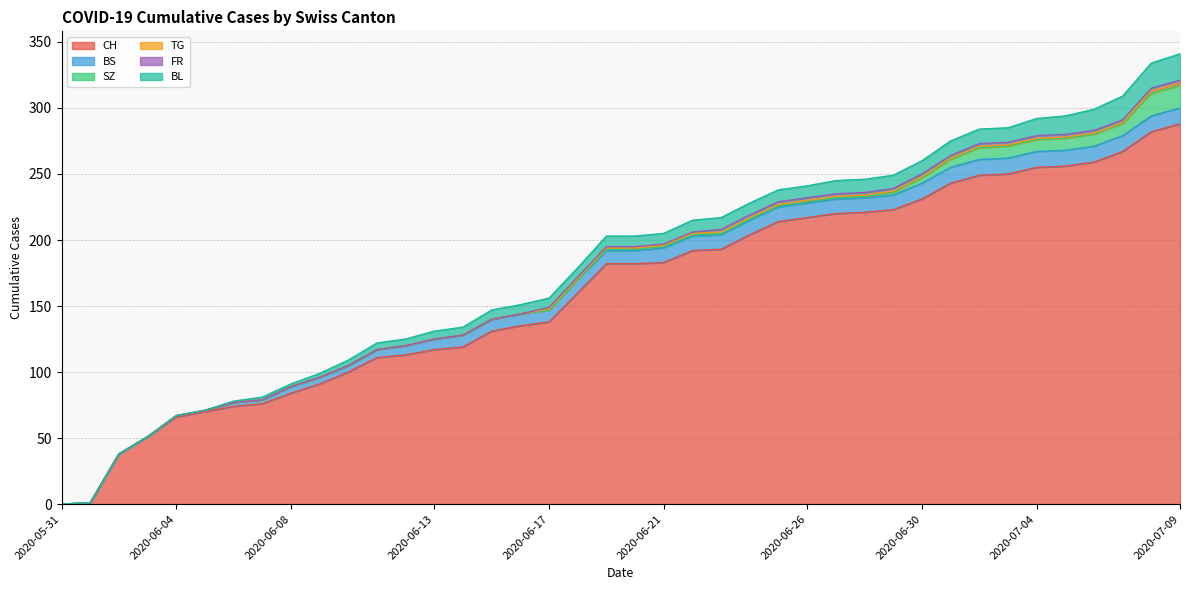

What is the difference between the second highest and second lowest values in the BL series?

19